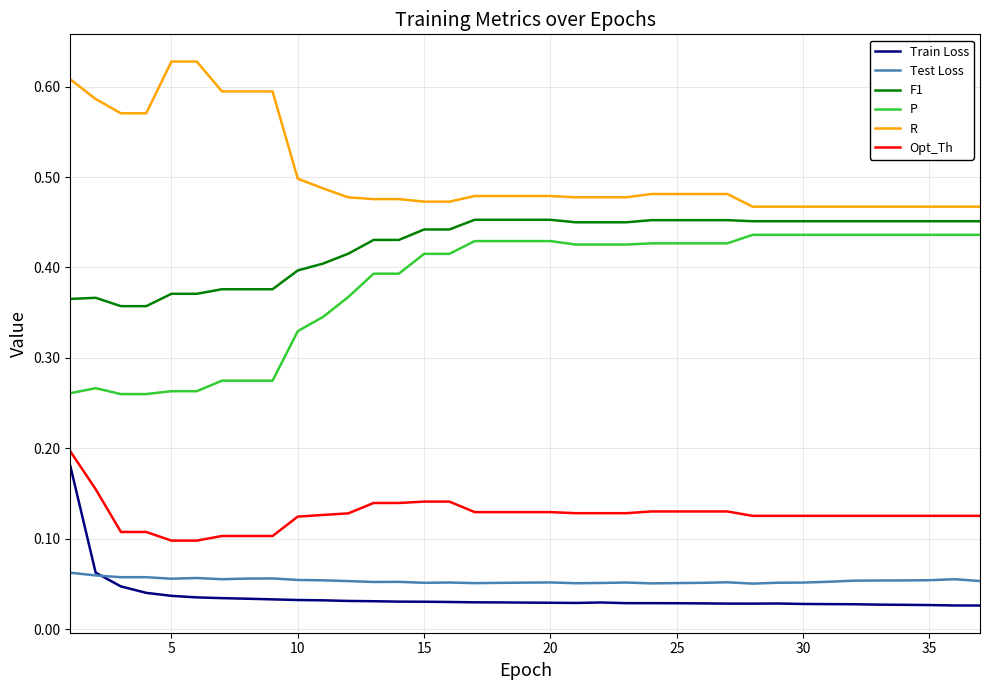

Which series has the largest total across all categories?

R